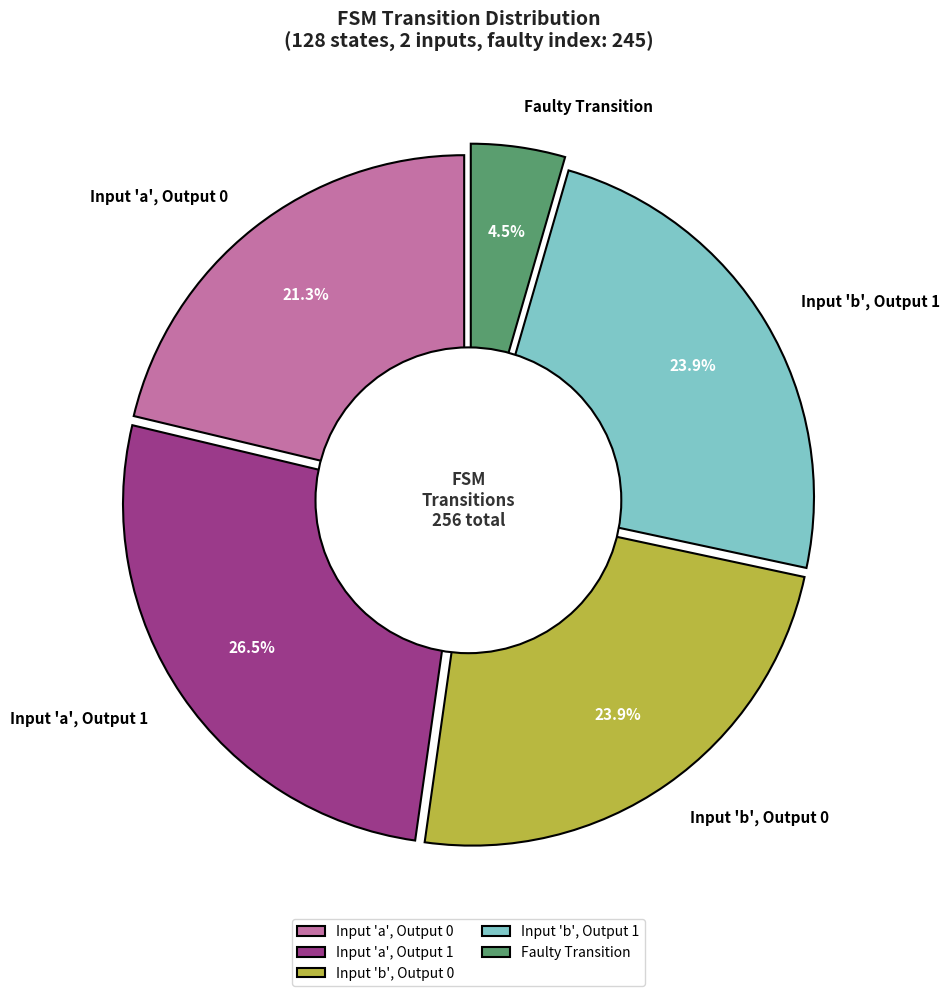

How many segments does this pie chart have?

5